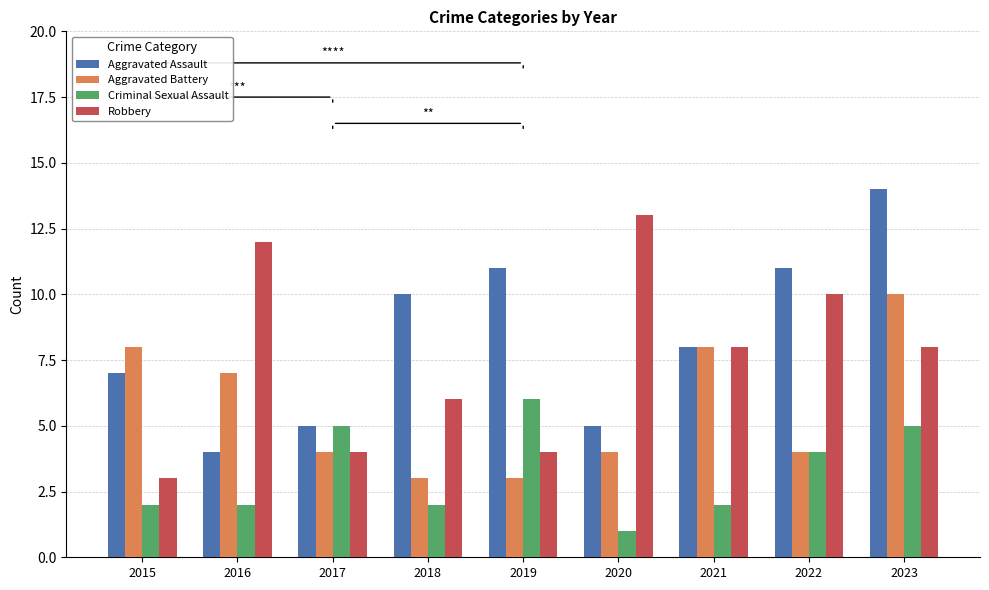

Reading left to right, extract all data points from this chart.

Aggravated Assault: 2015=7	2016=4	2017=5	2018=10	2019=11	2020=5	2021=8	2022=11	2023=14
Aggravated Battery: 2015=8	2016=7	2017=4	2018=3	2019=3	2020=4	2021=8	2022=4	2023=10
Criminal Sexual Assault: 2015=2	2016=2	2017=5	2018=2	2019=6	2020=1	2021=2	2022=4	2023=5
Robbery: 2015=3	2016=12	2017=4	2018=6	2019=4	2020=13	2021=8	2022=10	2023=8